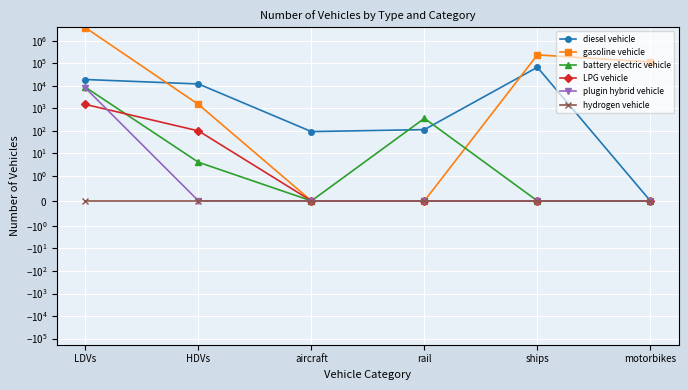

What is the difference between the highest and lowest values at aircraft?

92.0